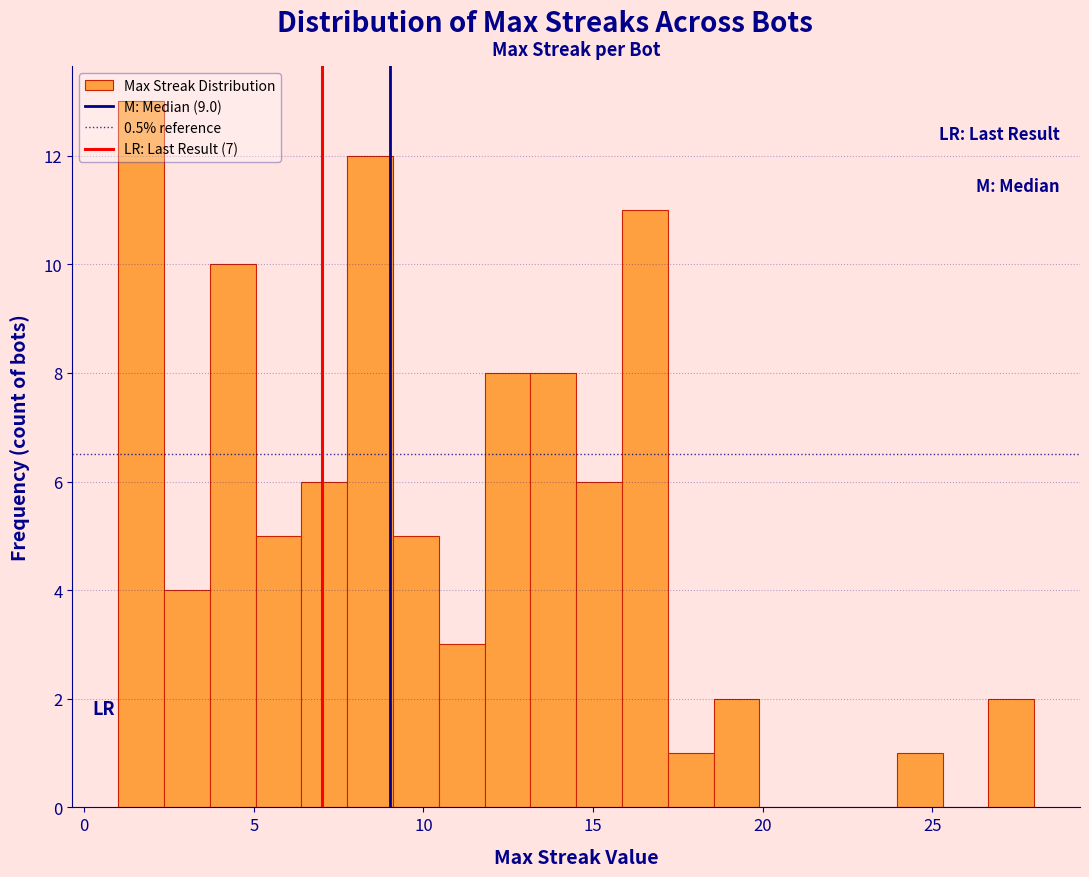

Around what value on the x-axis is the tallest bar? Give the approximate position of its centre, as read against the axis.

1.5